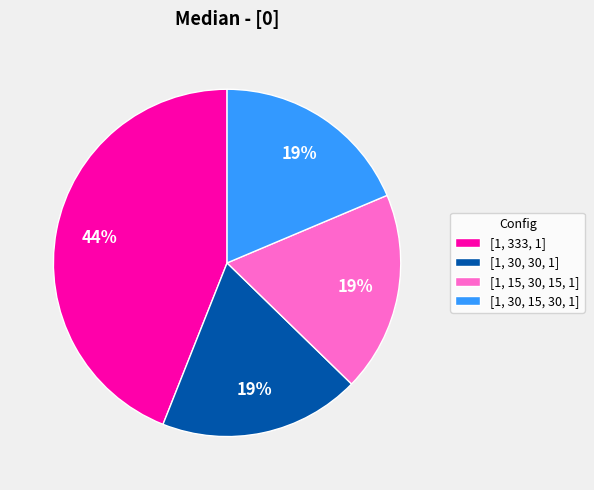

Between [1, 30, 30, 1] and [1, 333, 1], which is larger?

[1, 333, 1]